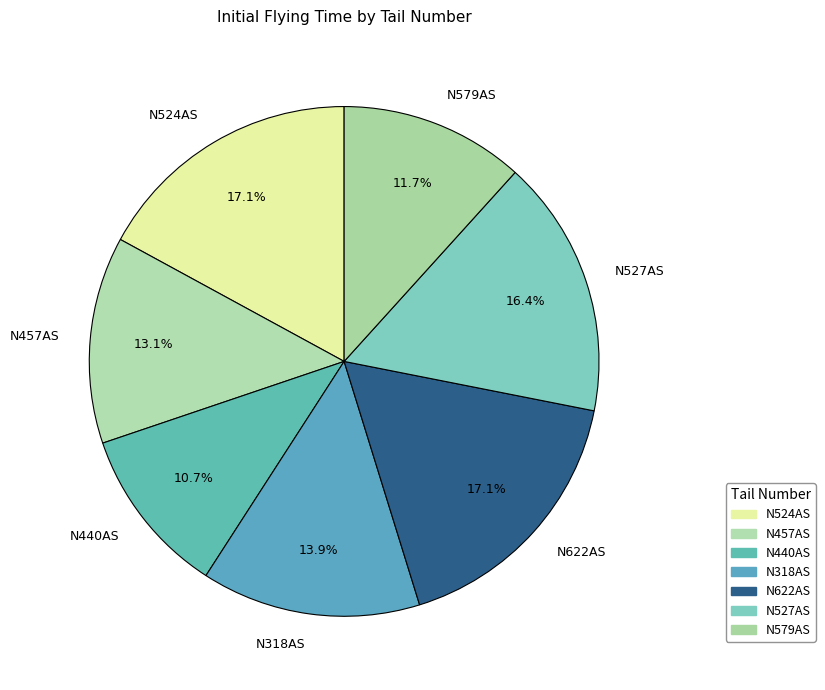

Does any single category account for the majority?

No